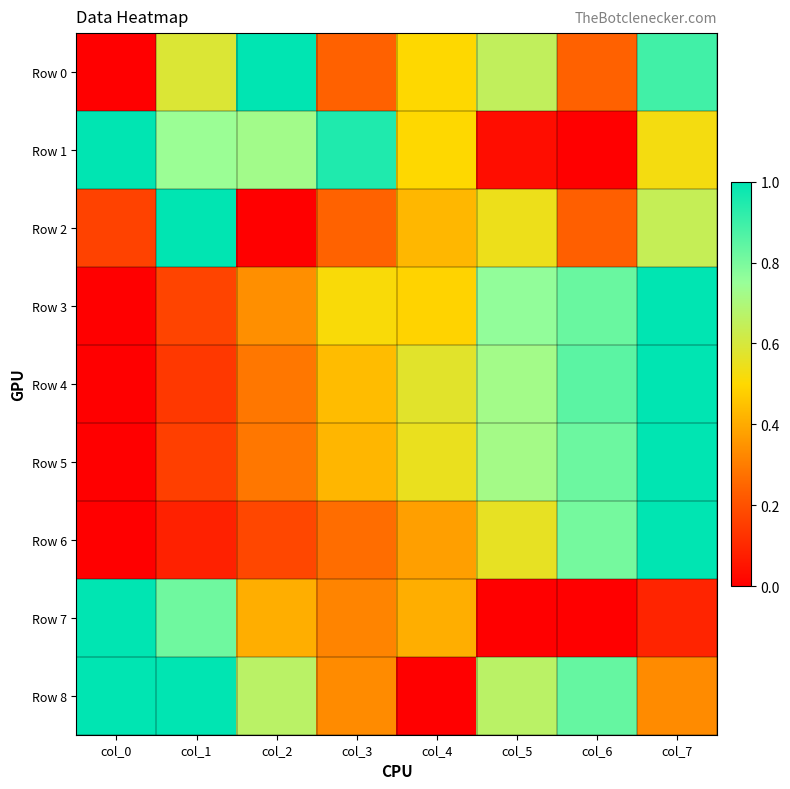

What is the greatest value displayed?

1.0